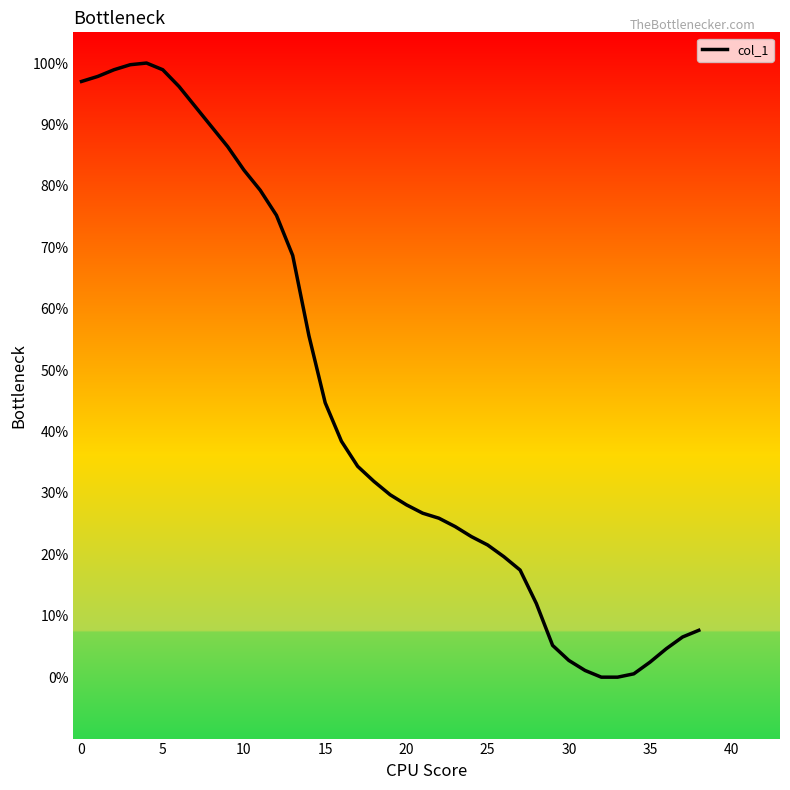

What is the maximum value shown in the chart?

100.0